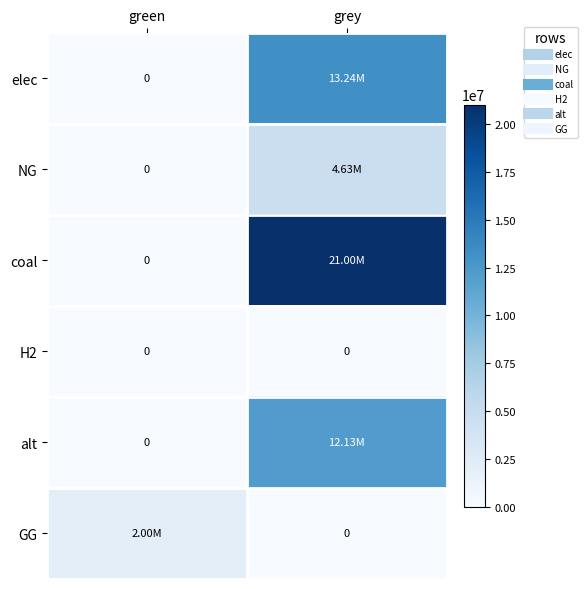

What is the maximum value for alt?

12132210.4